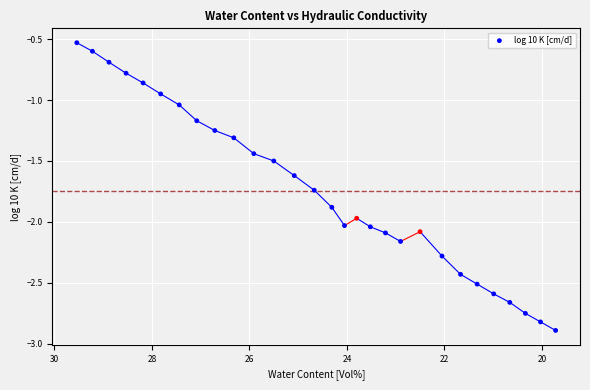

What is the range of Y values (max minus min)?

2.4